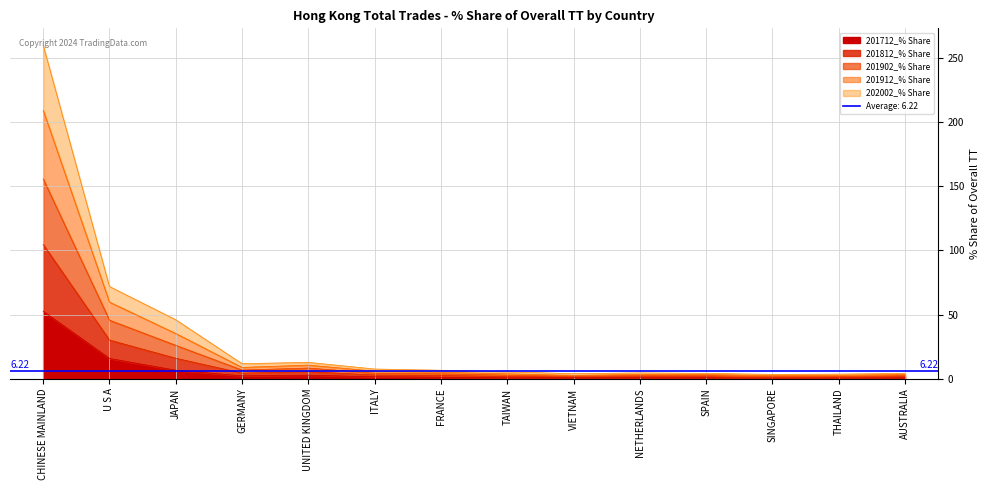

At which category is the sum across all series the highest?

CHINESE MAINLAND